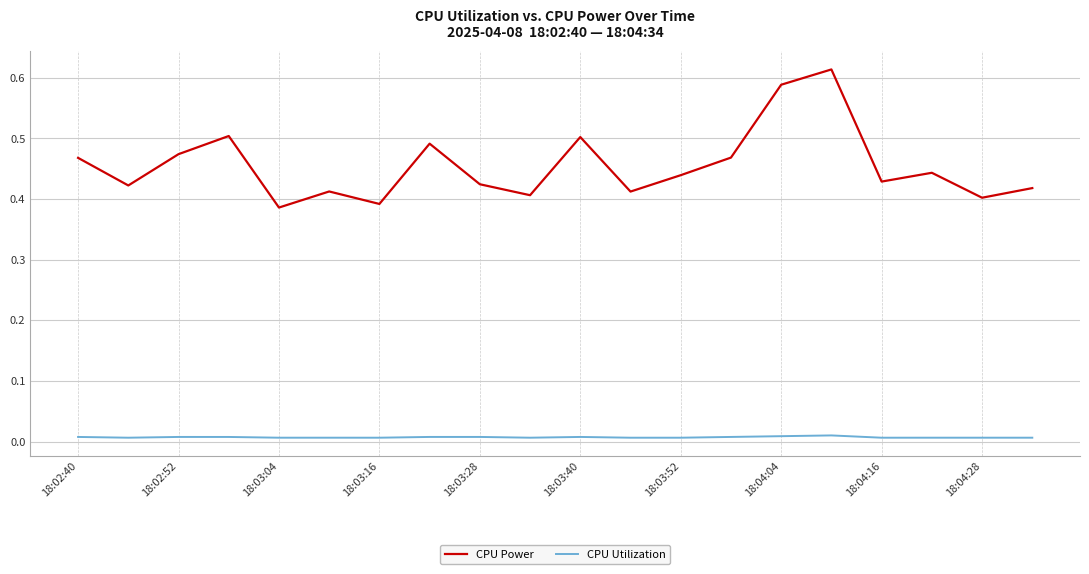

How many distinct data groups are displayed?

2